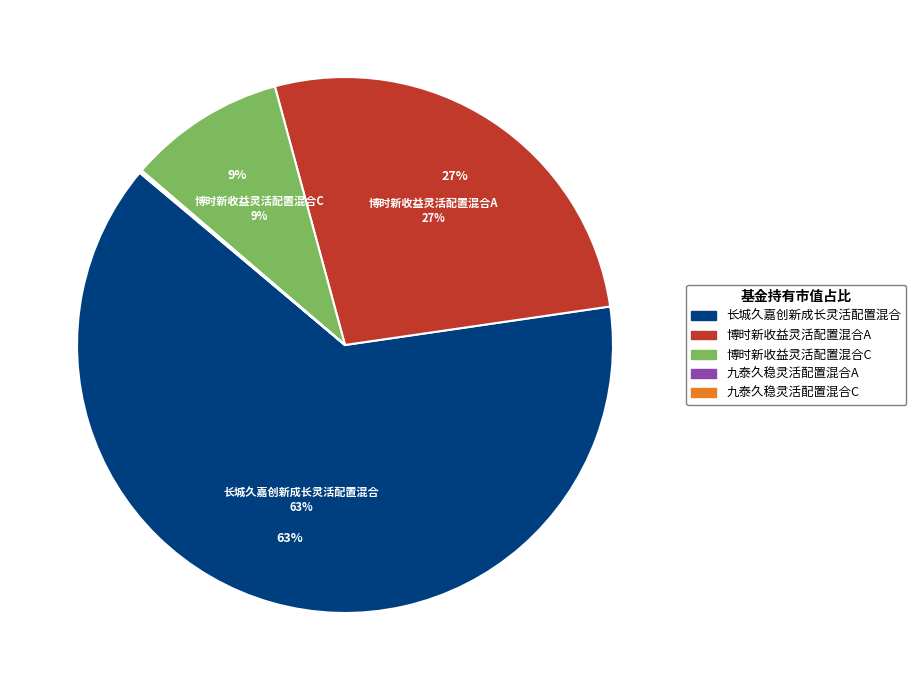

To the nearest percent, what is the difference between the largest and smallest slice percentages?

63%